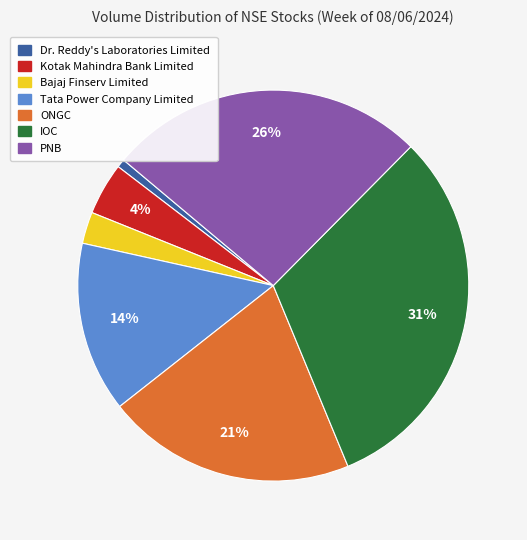

Between ONGC and Tata Power Company Limited, which is larger?

ONGC